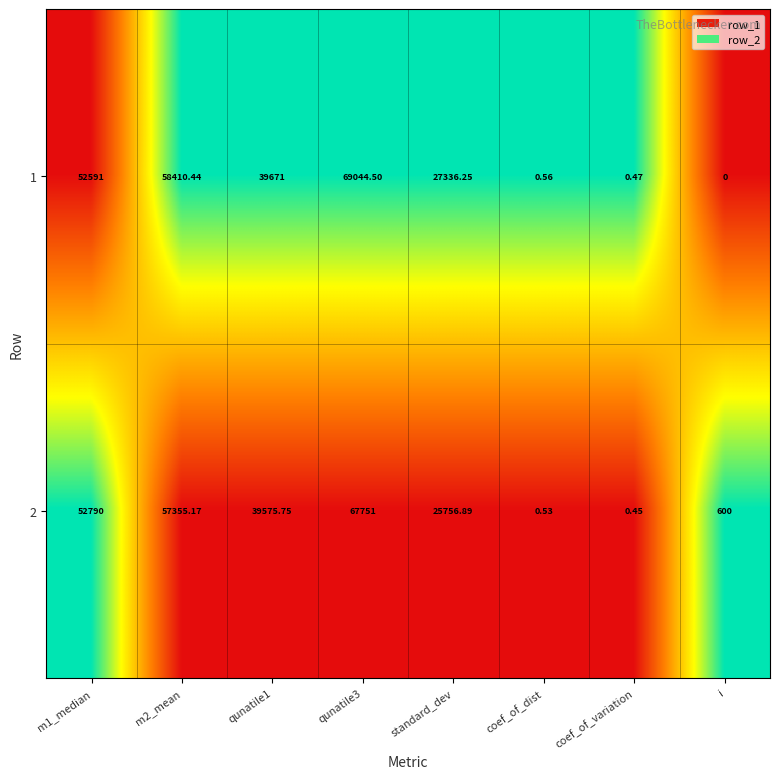

How many data points does each series have?

8